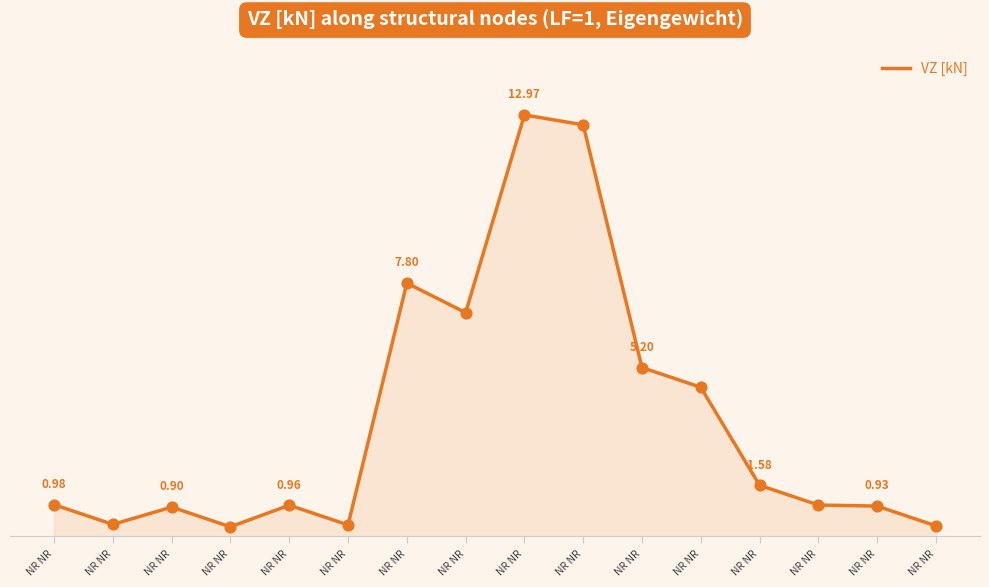

What is the change in value from NR NR to NR NR?

+6.6